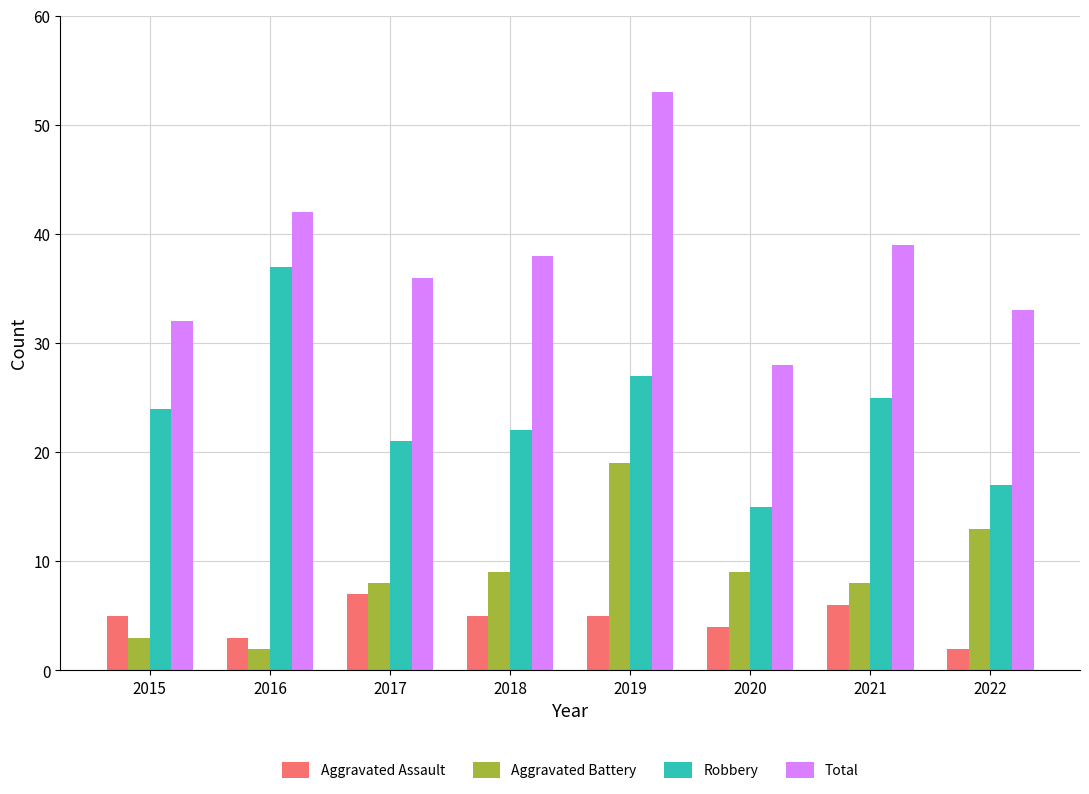

The Aggravated Battery series shows 9 at 2020. True or false?

True